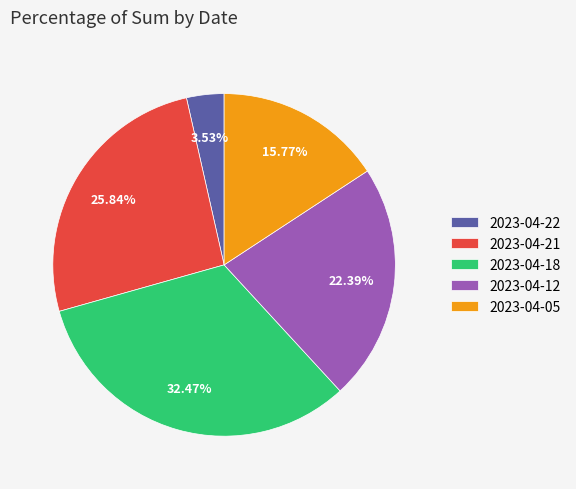

Is 2023-04-18 the majority of the pie?

No